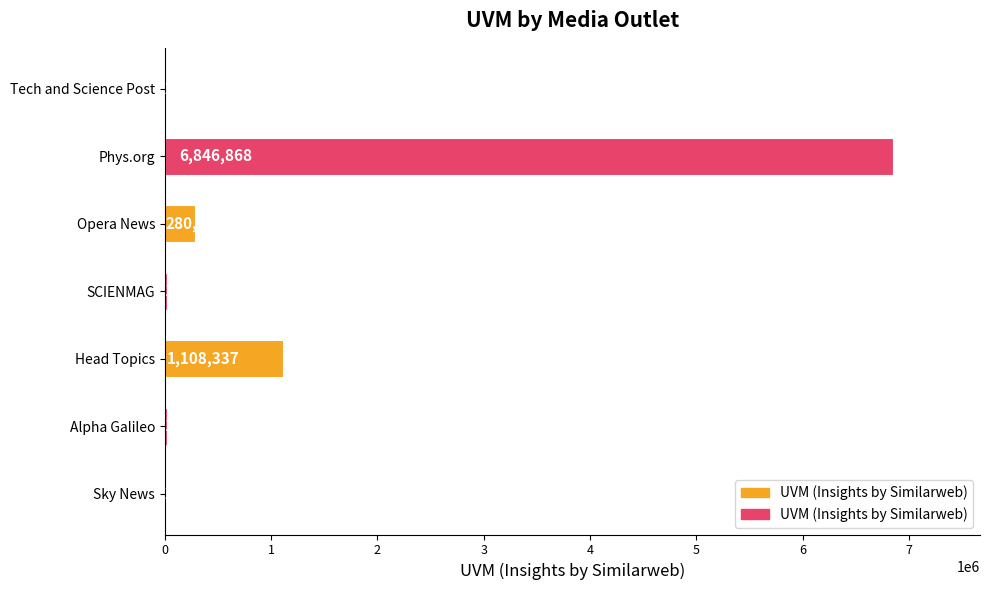

Is it true that the value at Opera News is 280116?

True